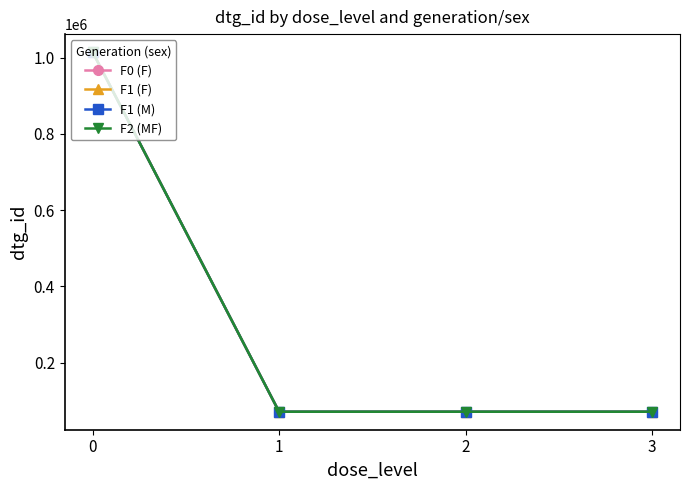

True or false: F1 (F) has a value of 1014367 at 0.

True